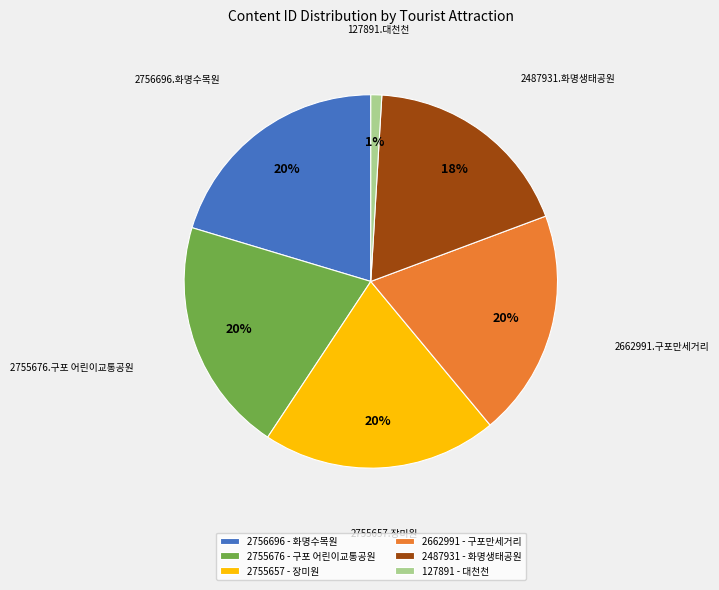

Is there any slice that represents more than half of the pie?

No